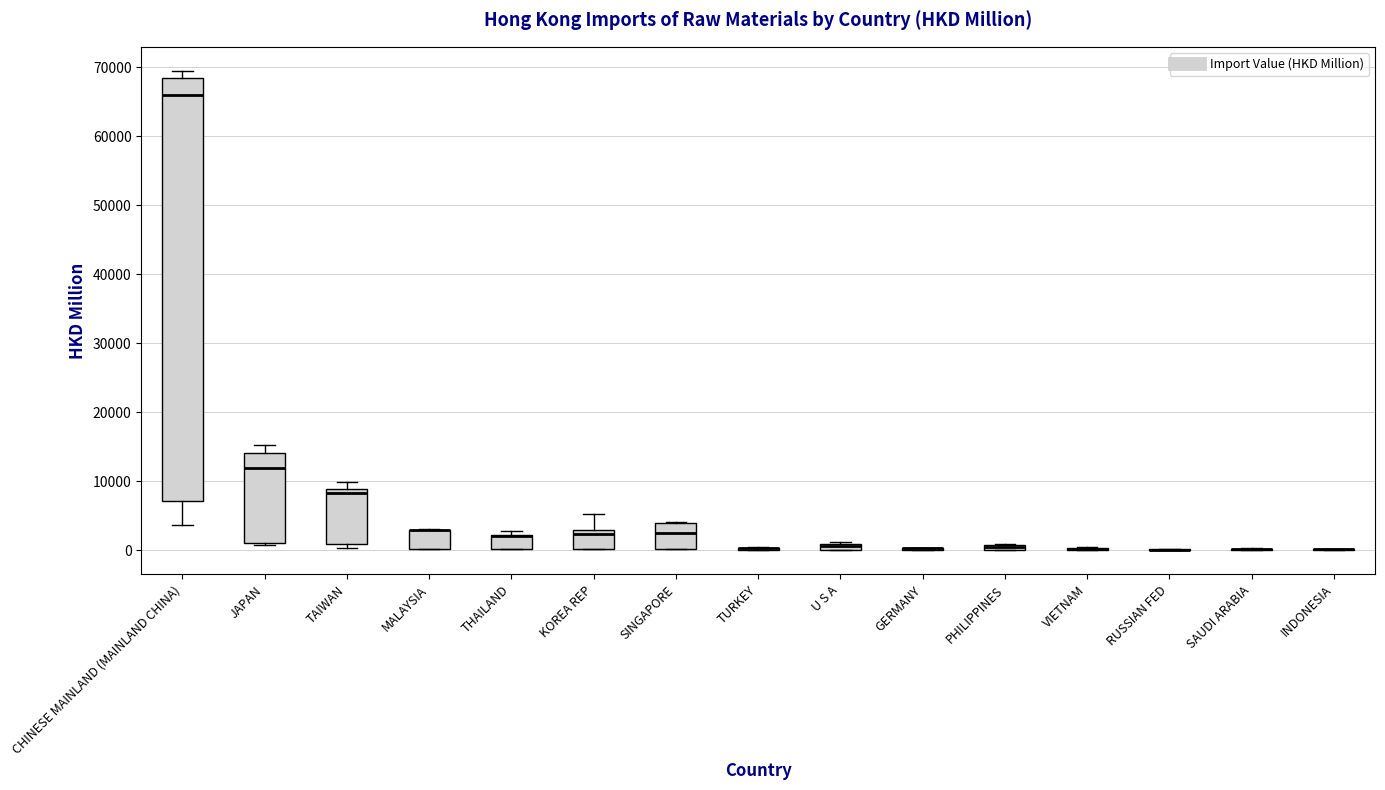

Which box is the tallest, from its lower edge to its upper edge?

CHINESE MAINLAND (MAINLAND CHINA)